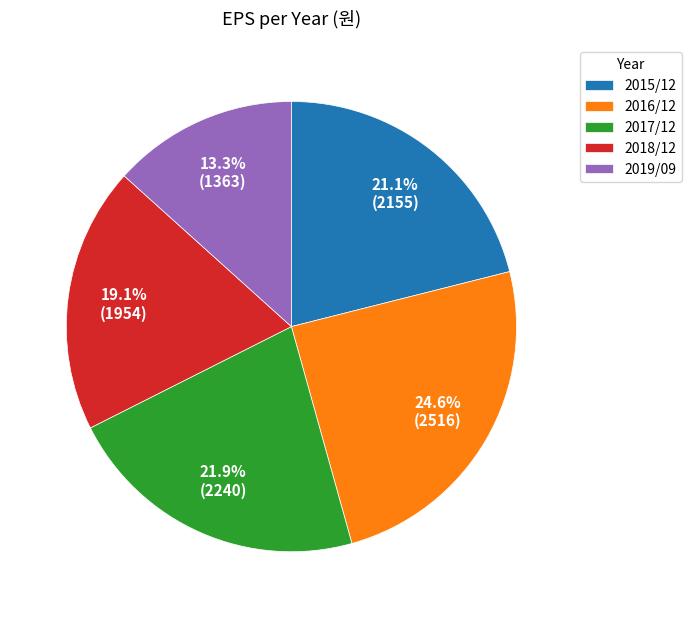

What is the ratio of the value at 2016/12 to the value at 2017/12?

1.1